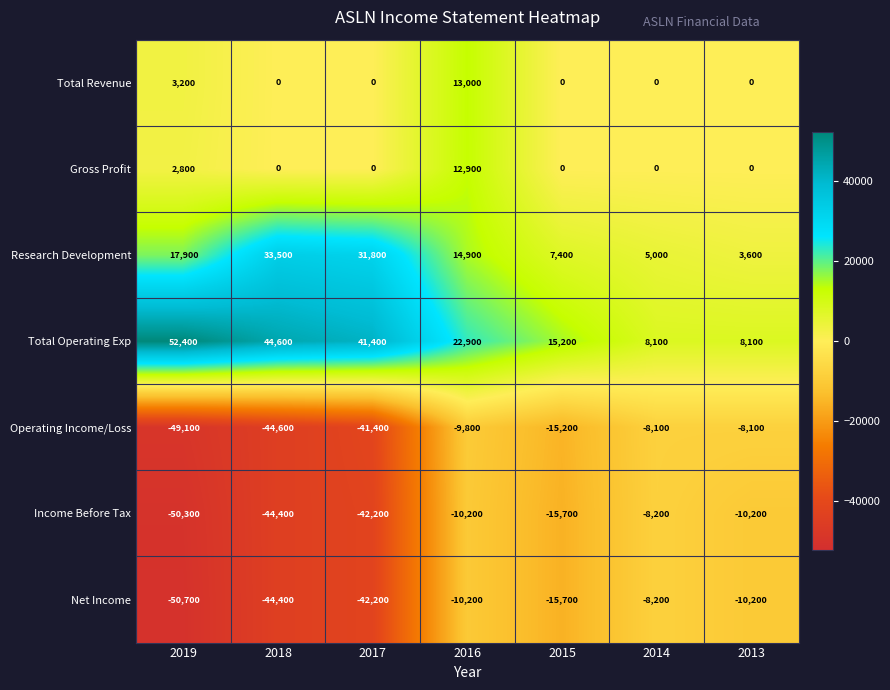

At which category is the sum across all series the highest?

2016